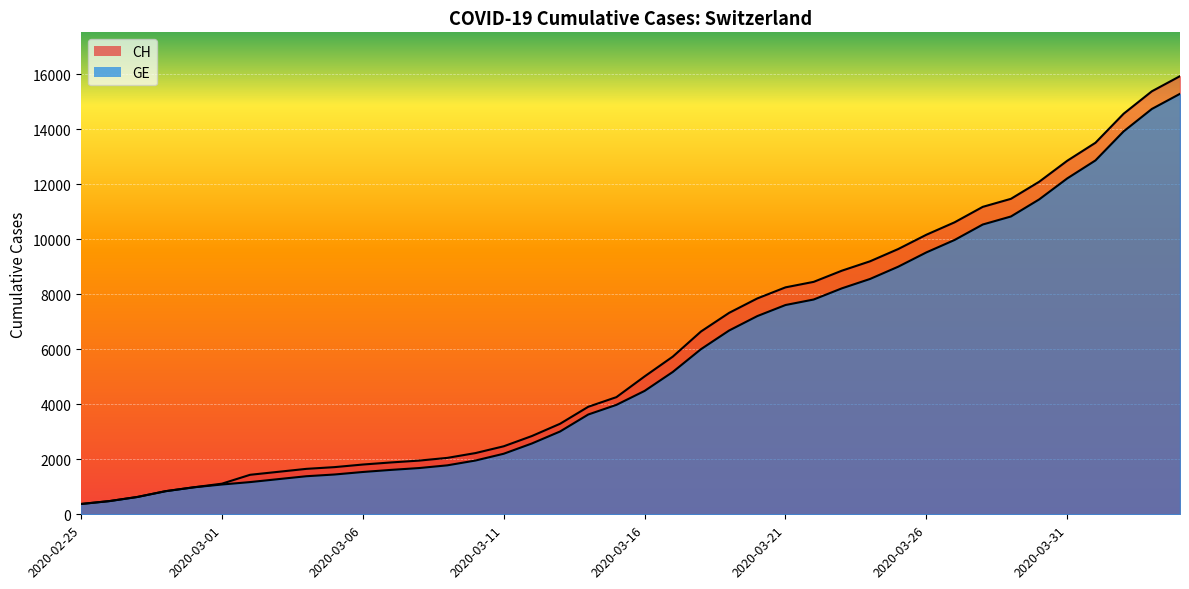

True or false: CH has a value of 2121 at 2020-03-20.

False